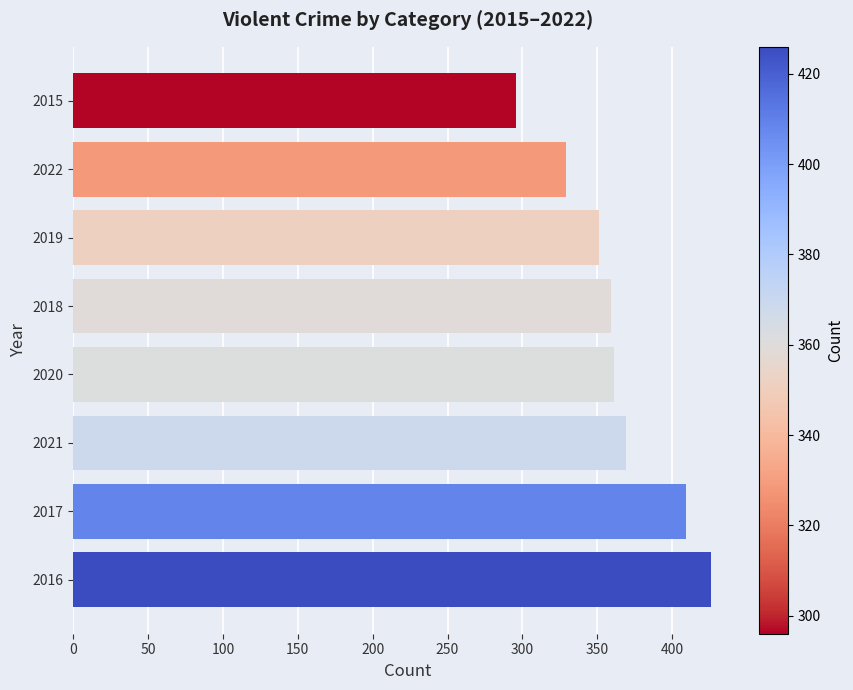

What is the change in value from 2016 to 2015?

-130